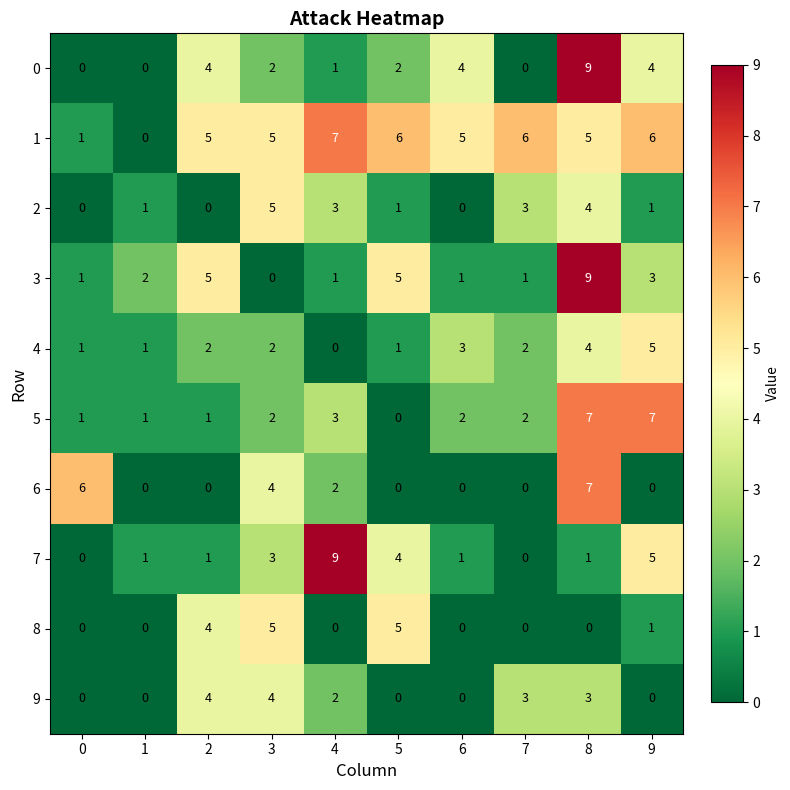

What is the total value across all series at 5?

24